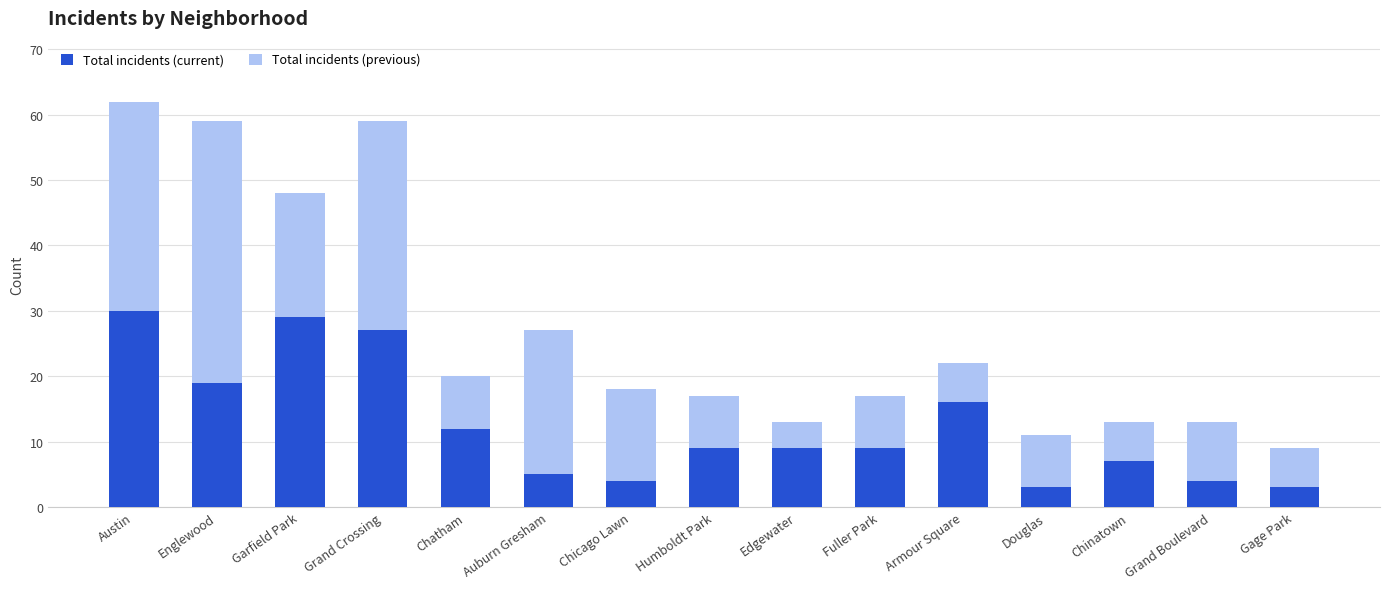

At which category is the sum across all series the highest?

Austin